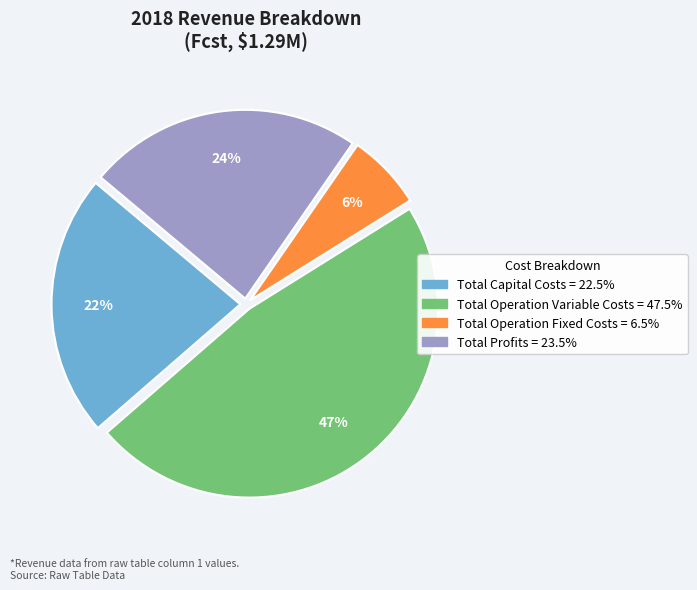

Which slice is the largest?

Total Operation Variable Costs